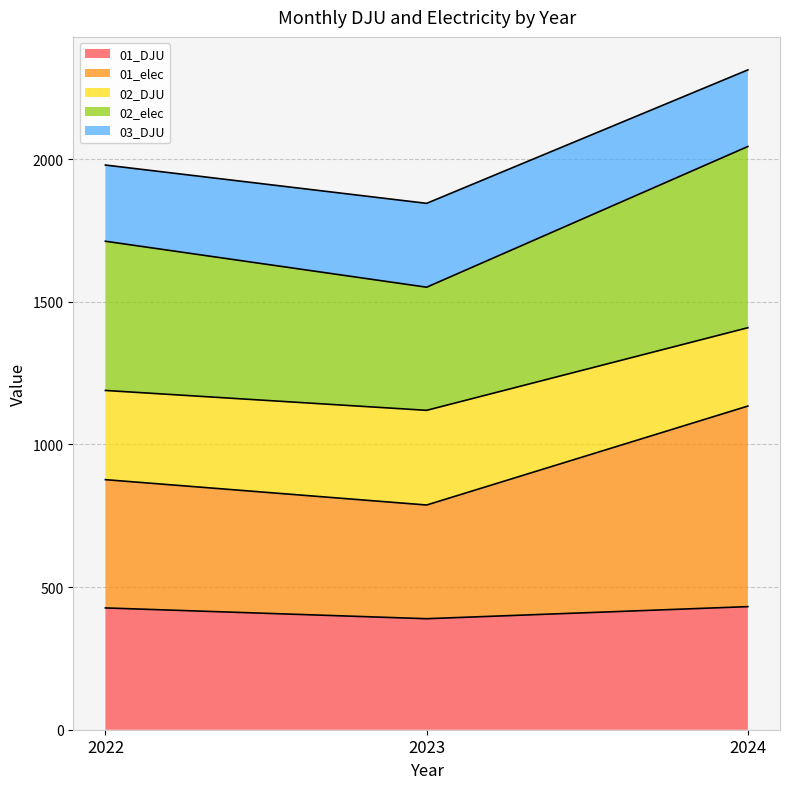

How many lines are shown in the chart?

5